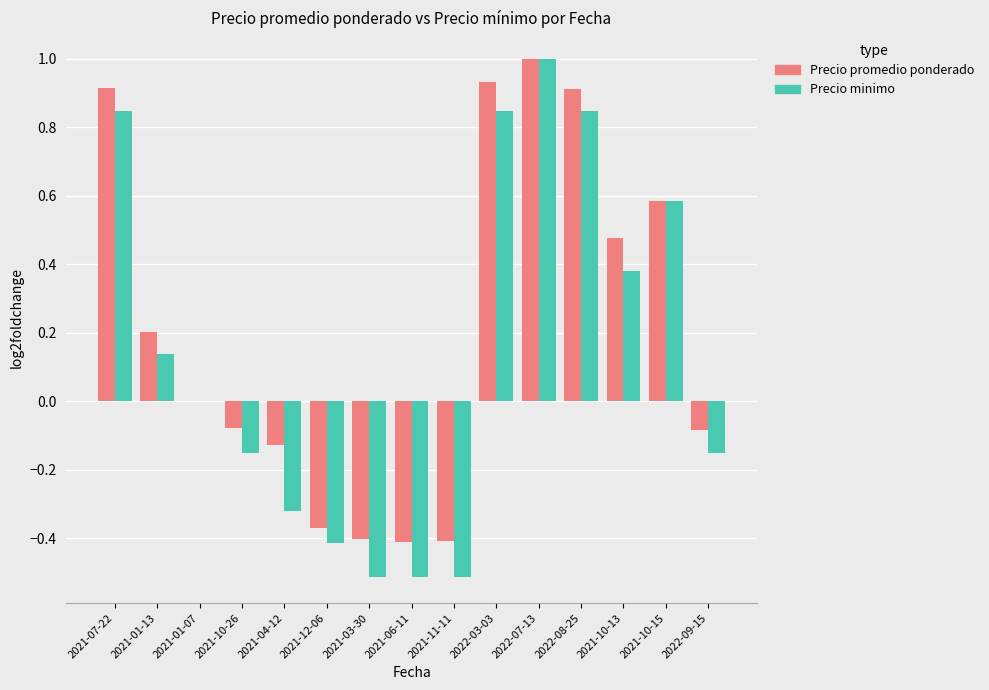

How many data points does each series have?

15